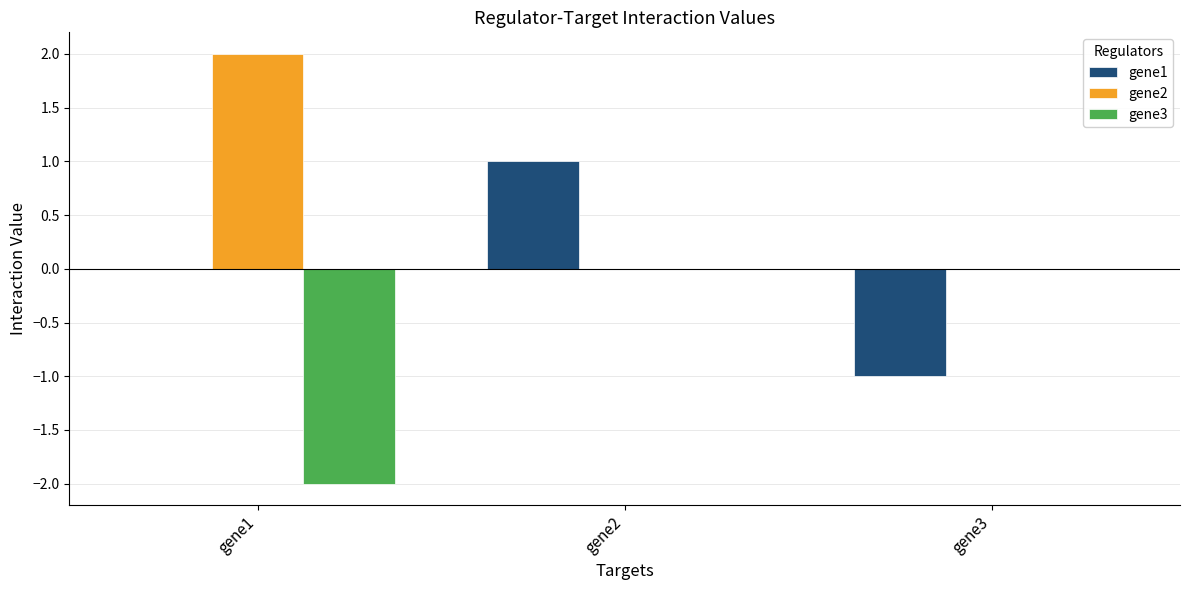

What is the greatest value displayed?

2.0